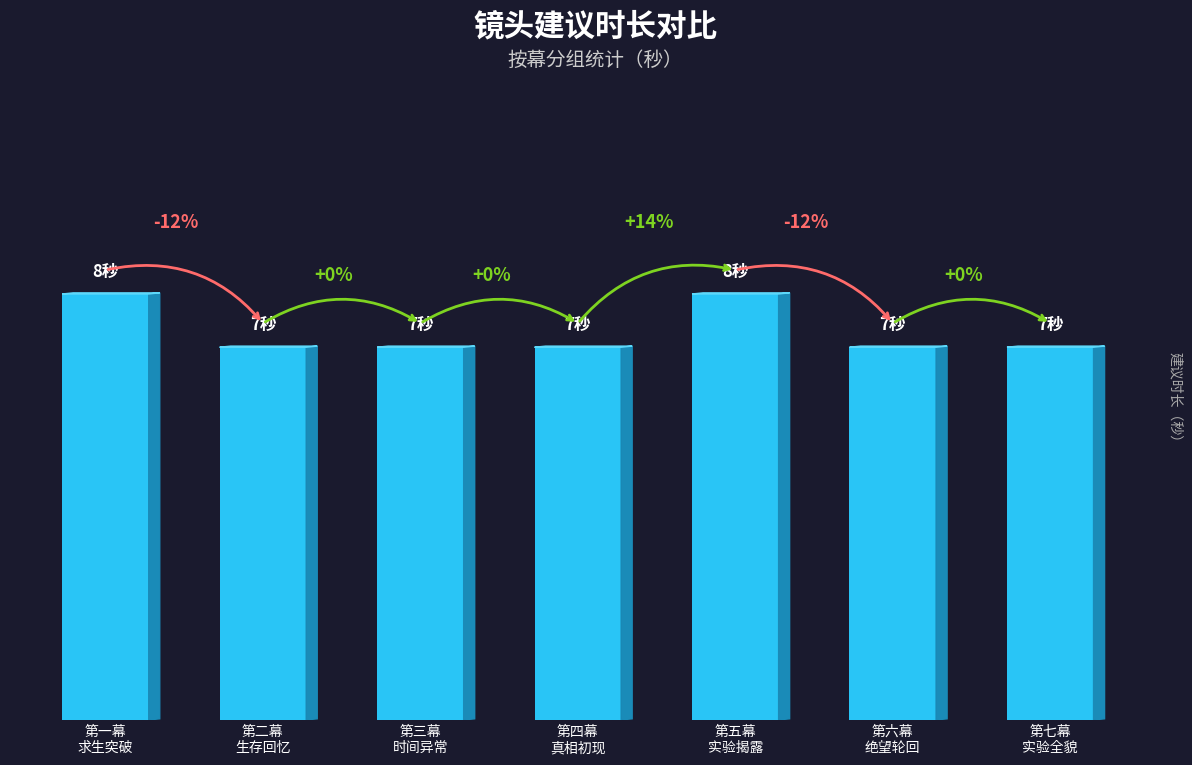

The value at 第一幕
求生突破 is 13. True or false?

False